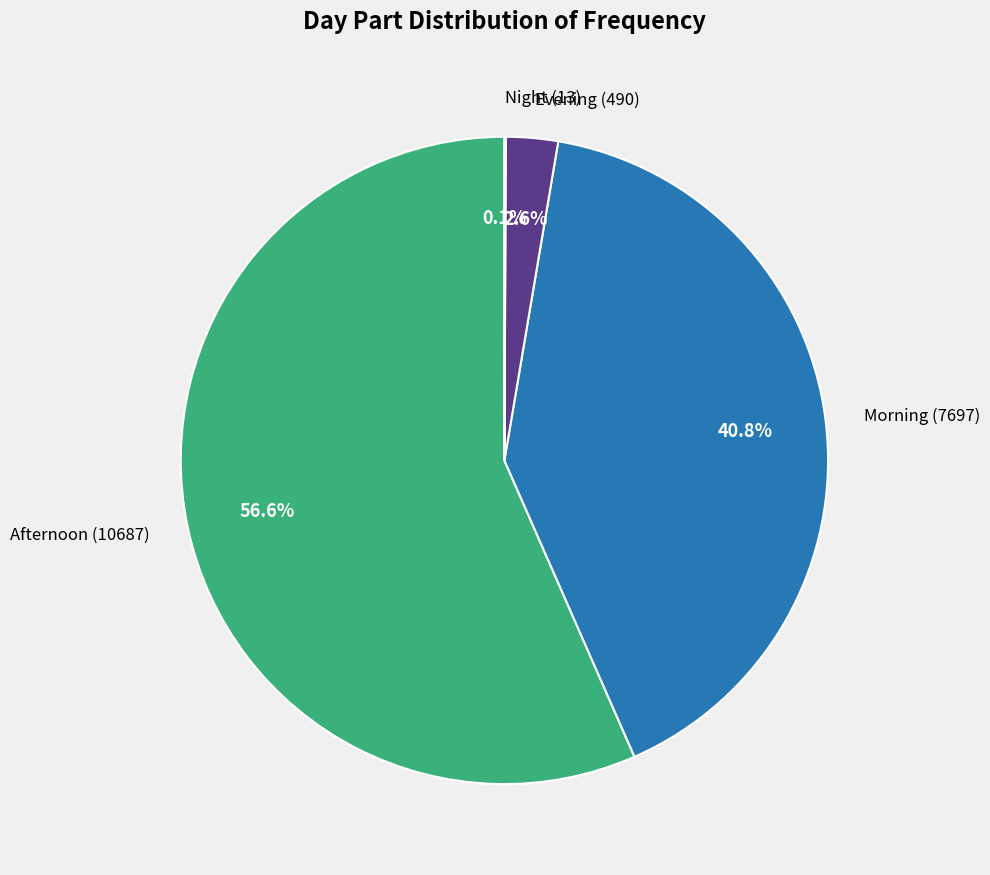

What percentage do Morning (7697) and Afternoon (10687) together represent?

97.3%